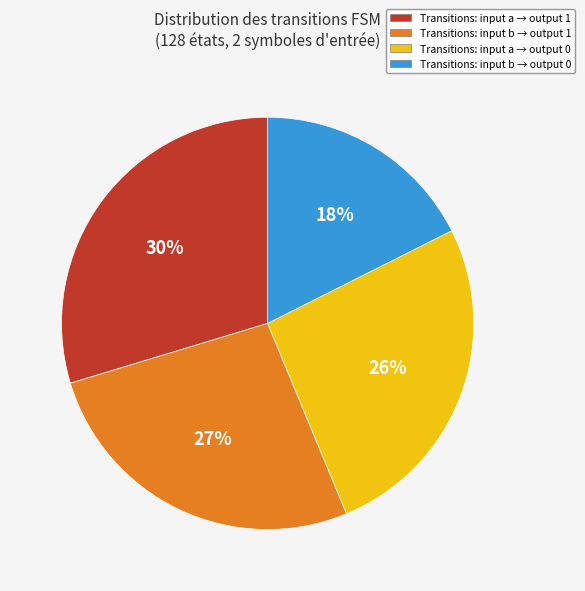

Is Transitions: input b → output 0 the majority of the pie?

No